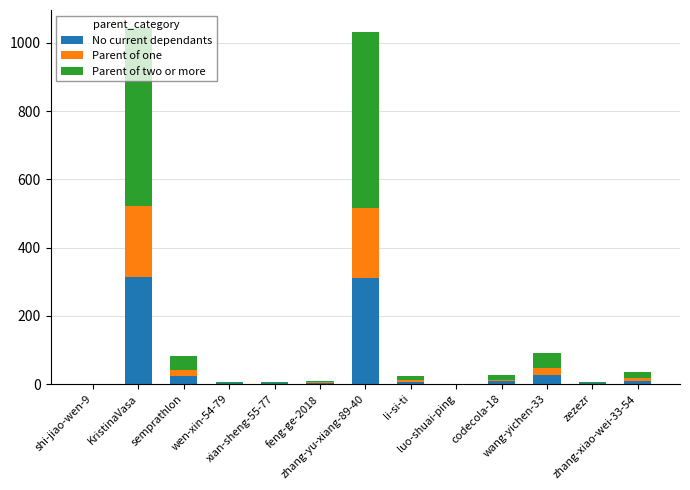

What is the maximum value for No current dependants?

313.2